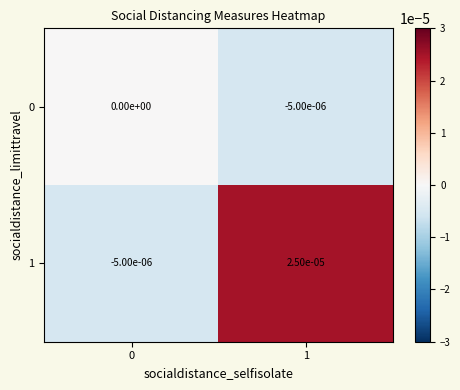

How many series are shown in this chart?

2